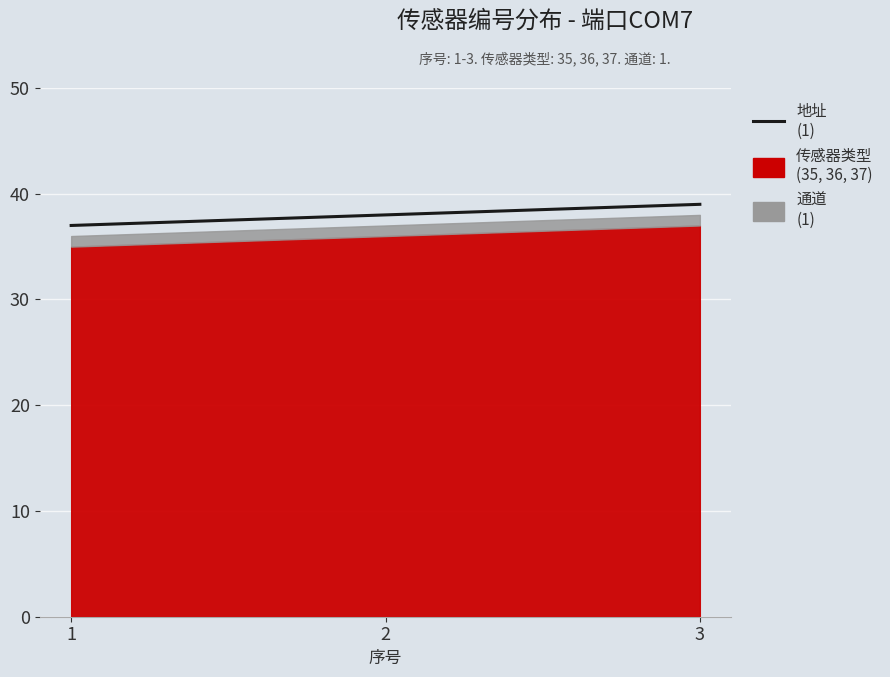

What is the value of the 1st point from the left?

37